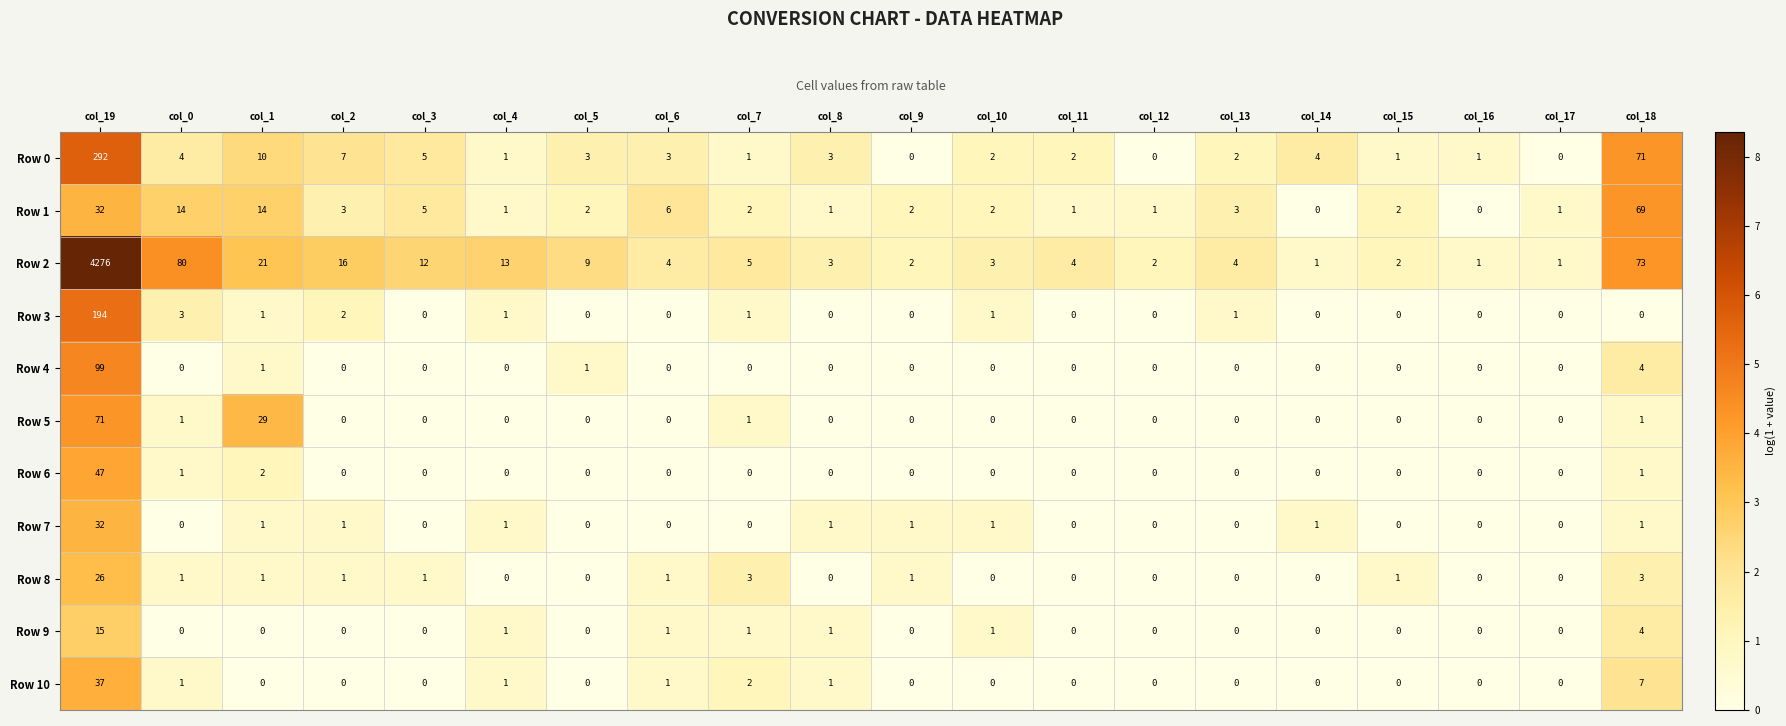

What is the maximum value shown in the chart?

4276